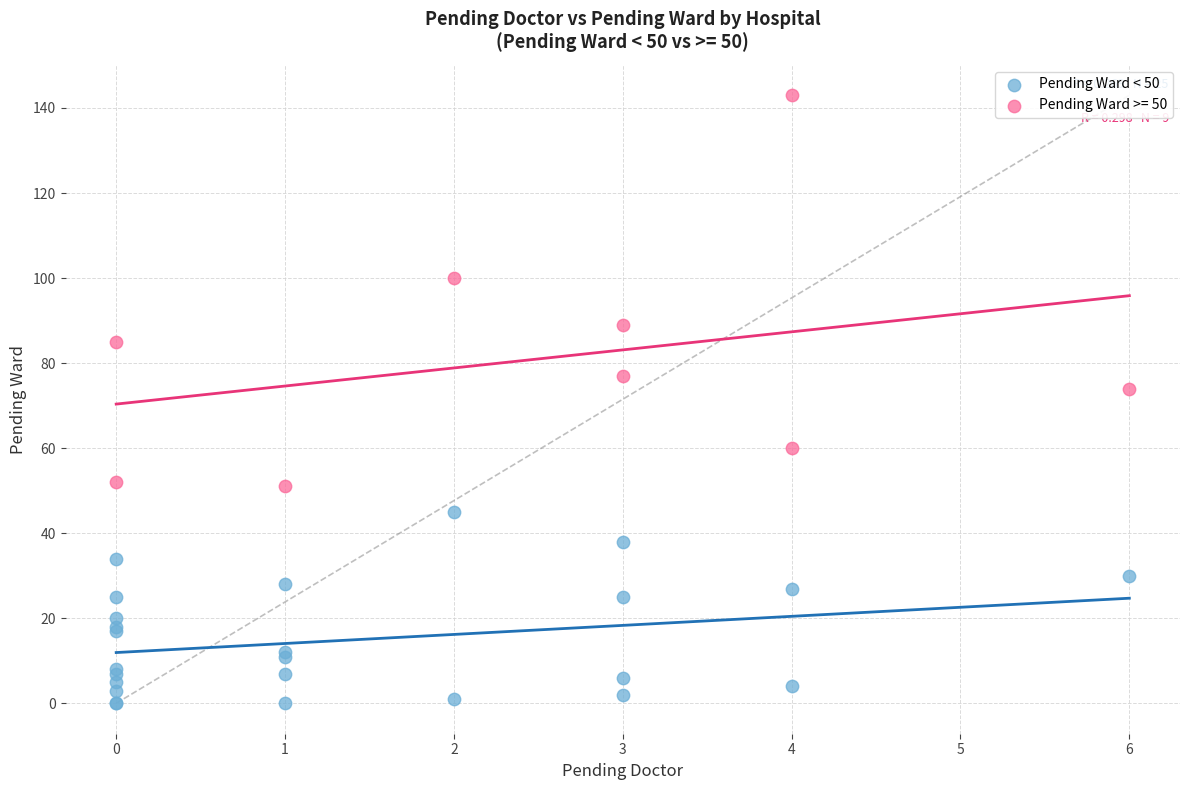

Which series has the widest spread of Y values?

Pending Ward >= 50